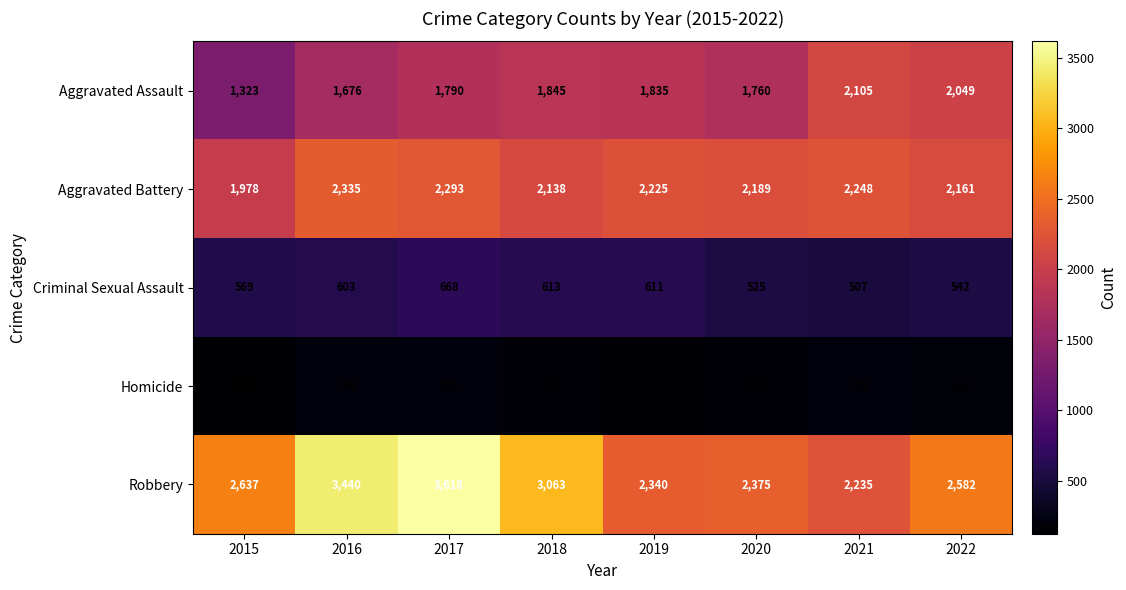

What is the sum of all Aggravated Battery values?

17567